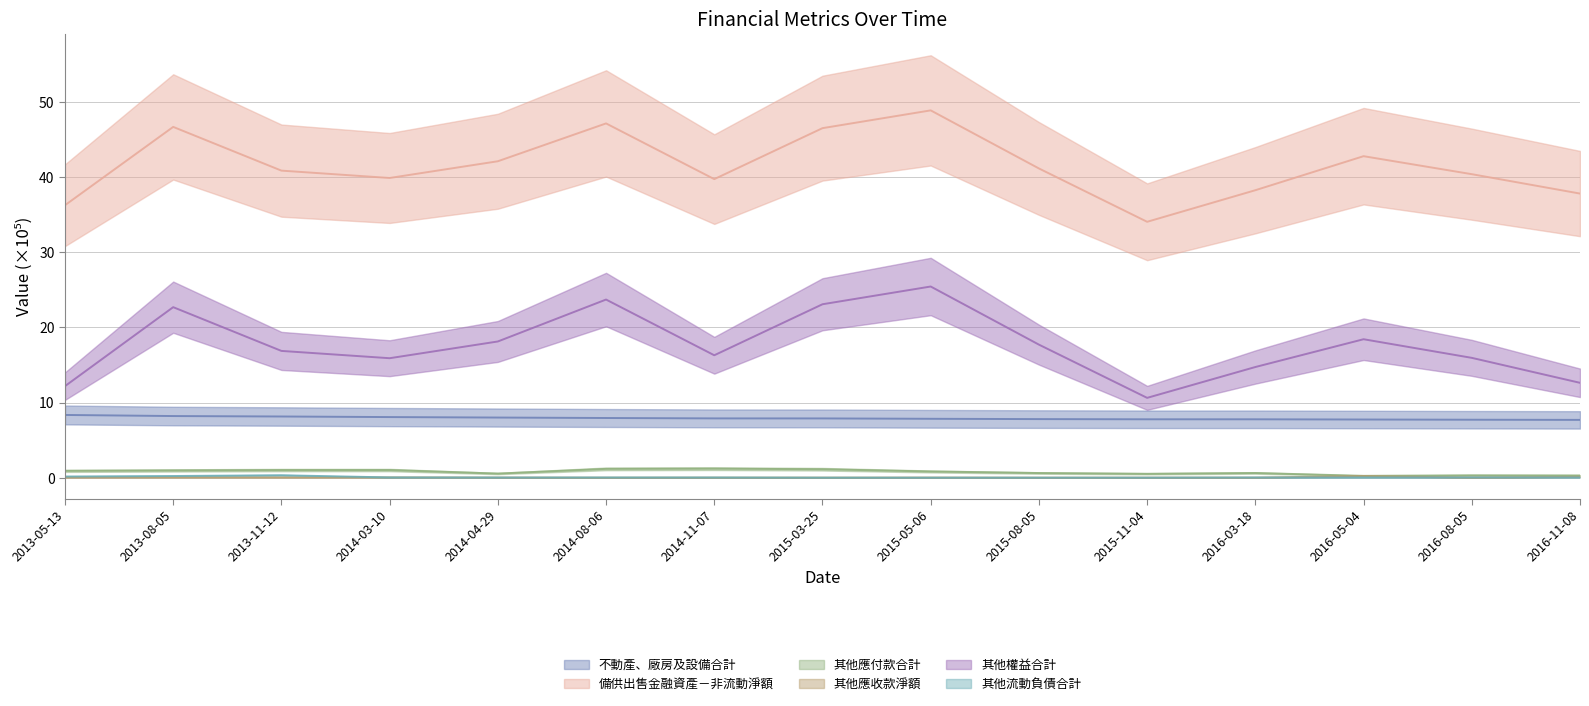

What position from the left is 2016-08-05?

14